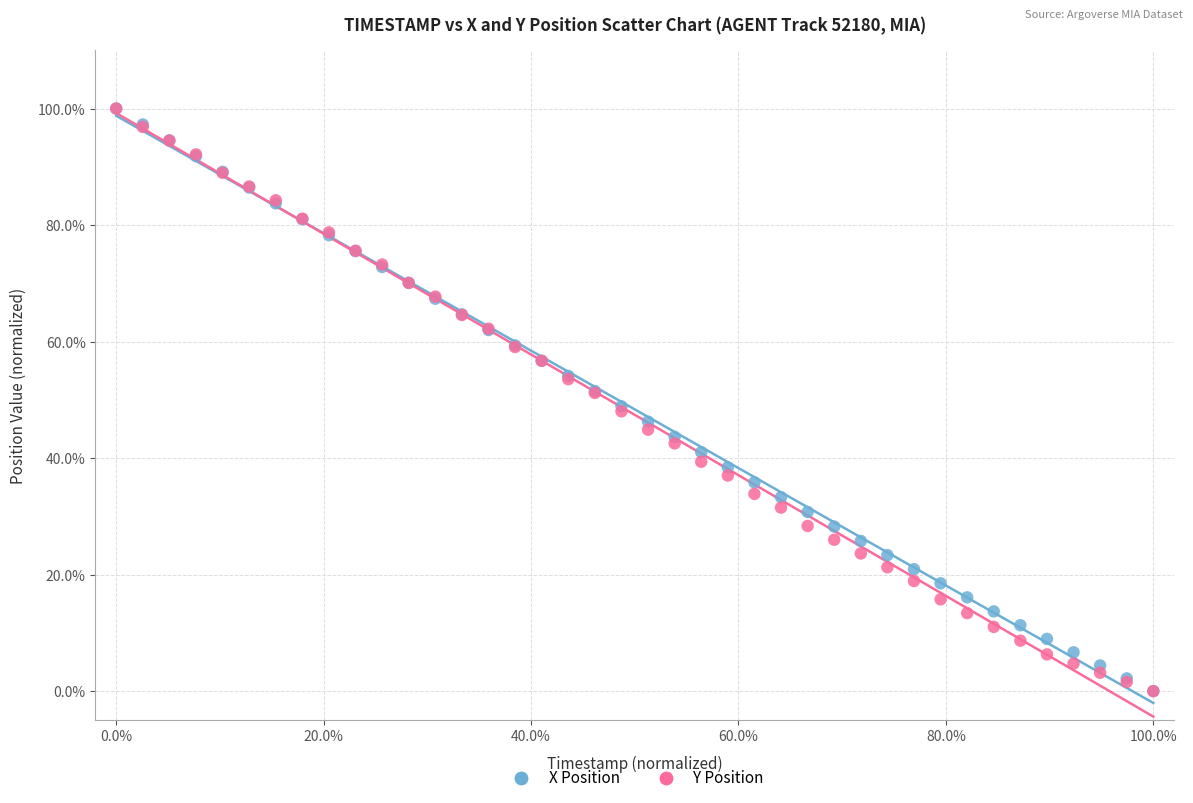

What are all the series names shown in the legend?

X Position, Y Position